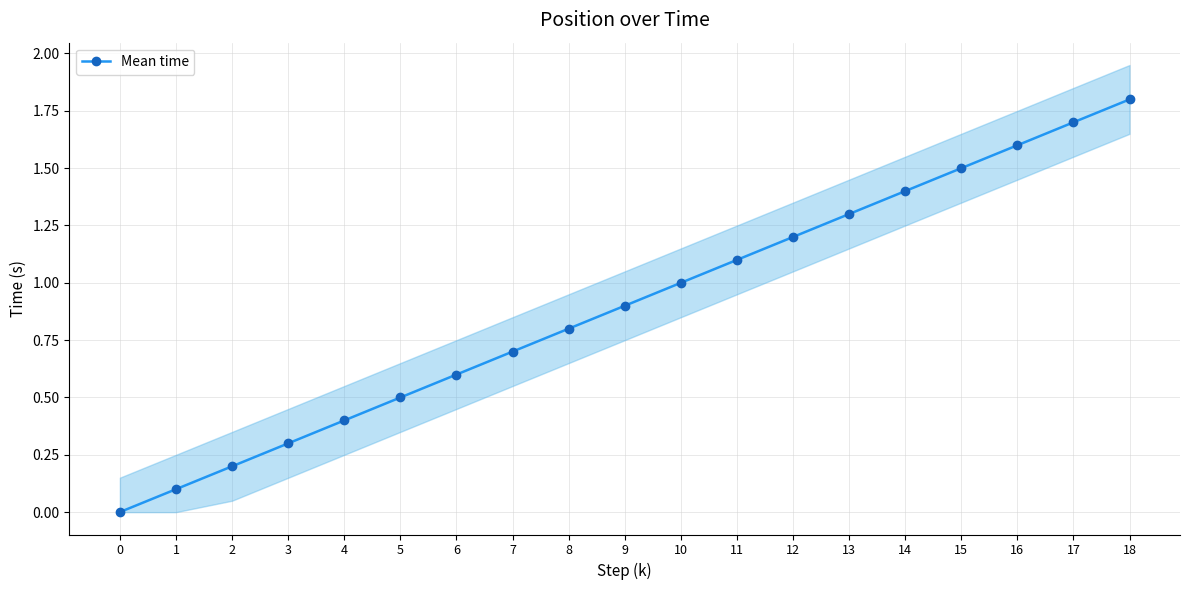

What is the value of the 13th point from the left?

1.2